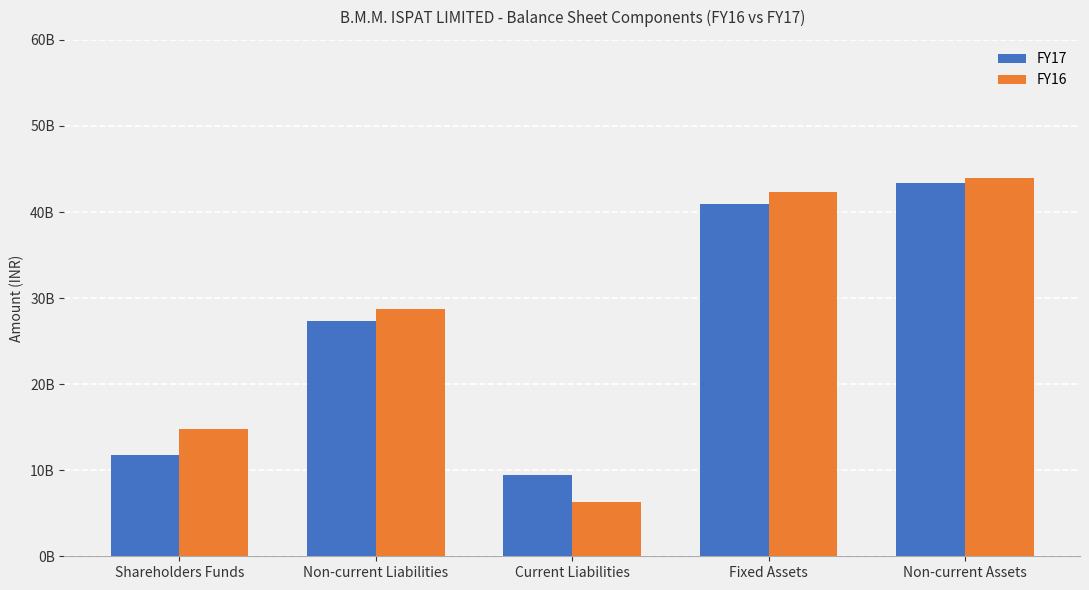

What are all the series names shown in the legend?

FY17, FY16